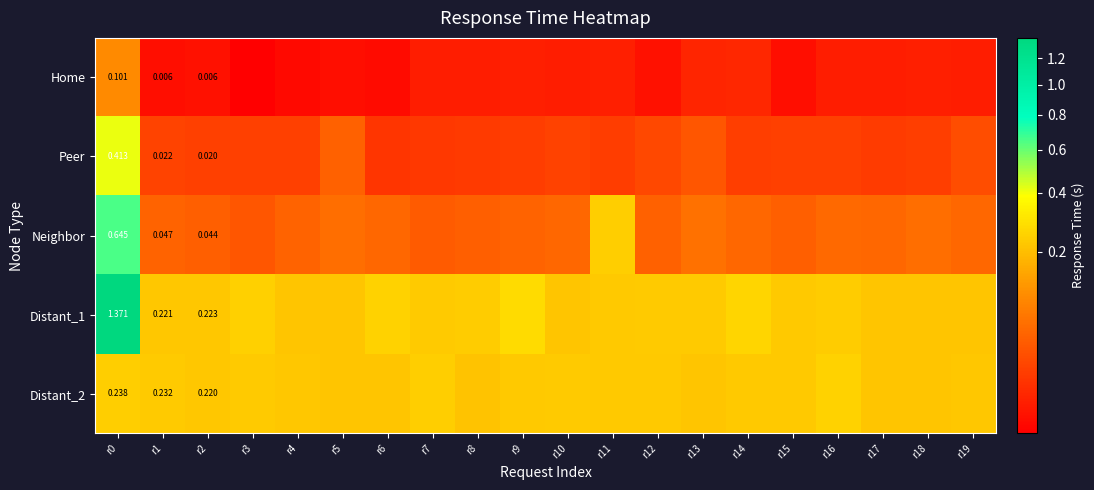

Where is Distant_1 nearest to the value 0?

r19